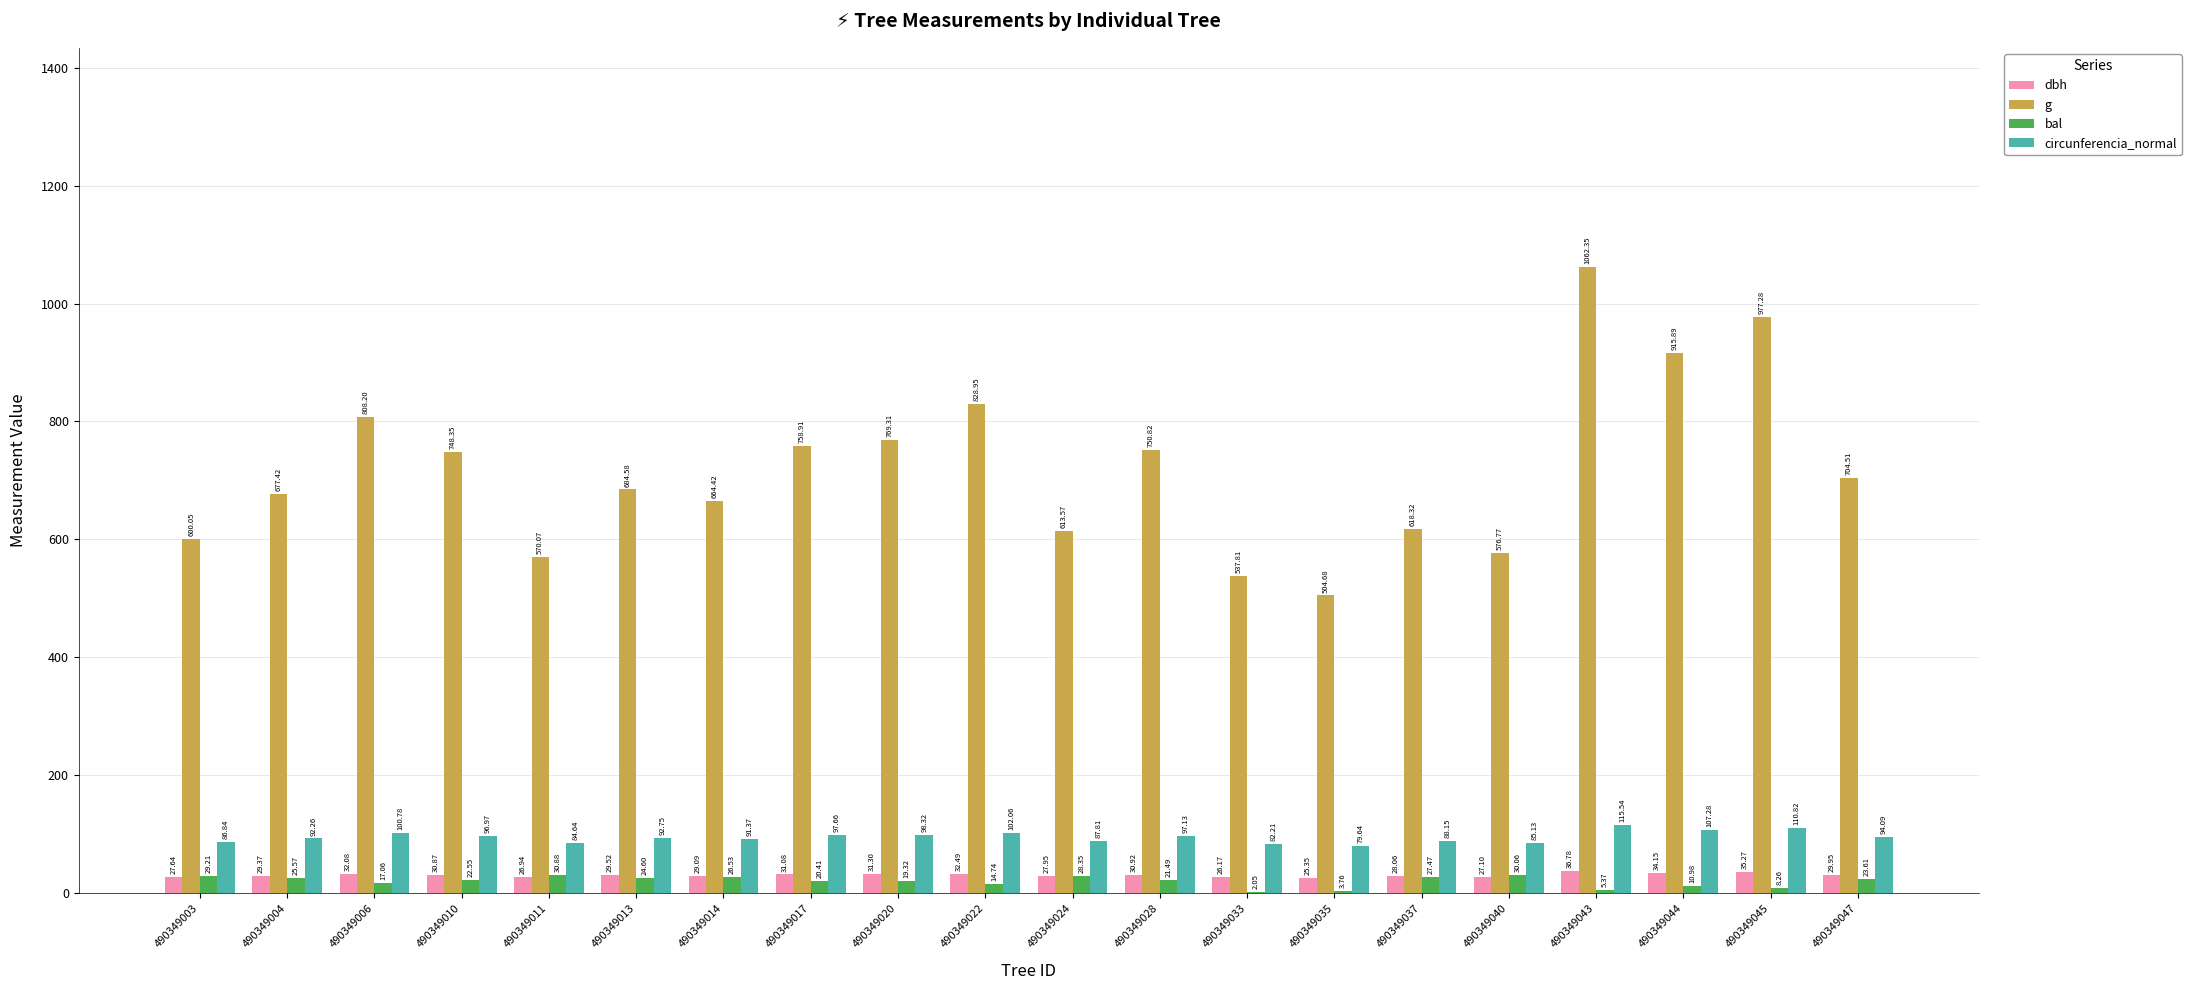

What is the sum of all circunferencia_normal values?

1891.5